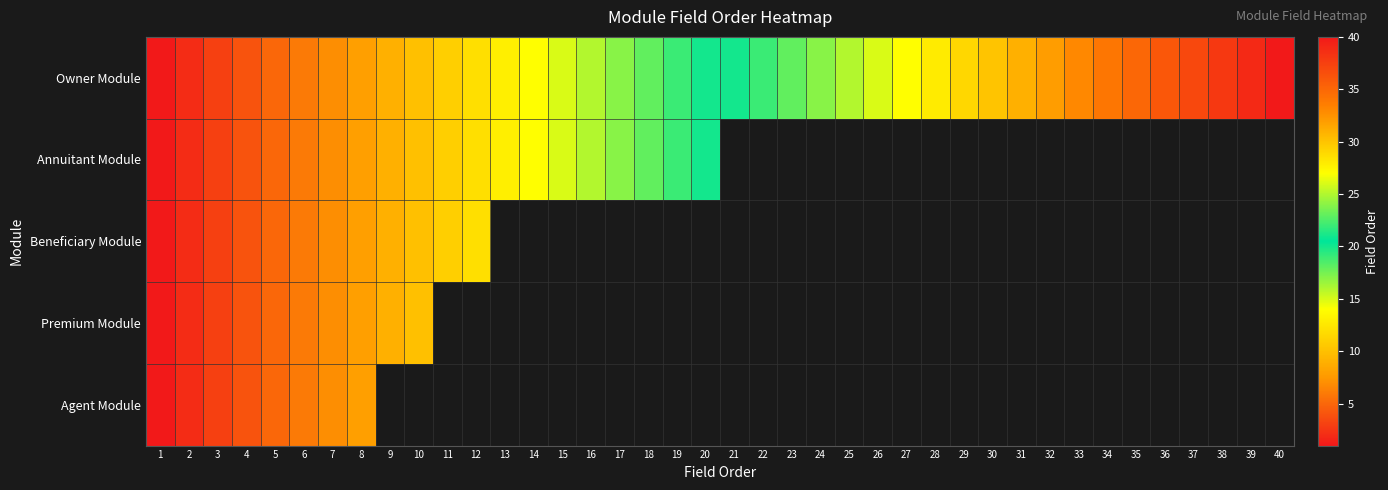

Which category has the lowest value in the Premium Module series?

1